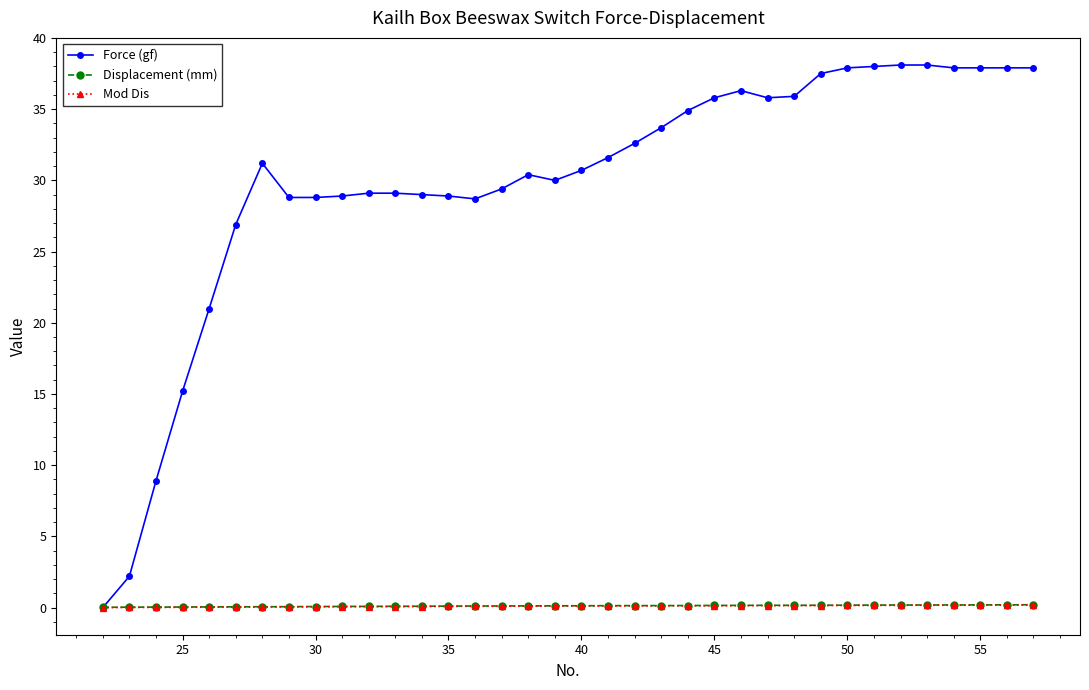

What is the greatest value displayed?

38.1